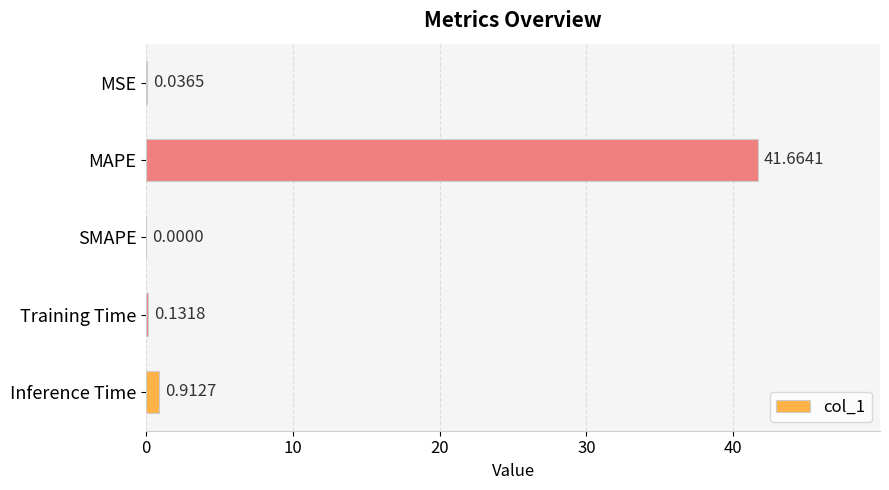

Where is the data nearest to the value 20?

Inference Time